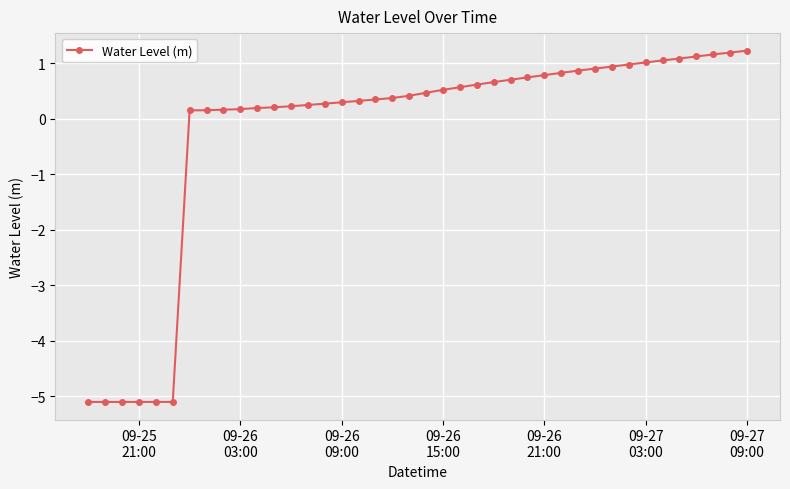

What is the smallest value displayed?

-5.1